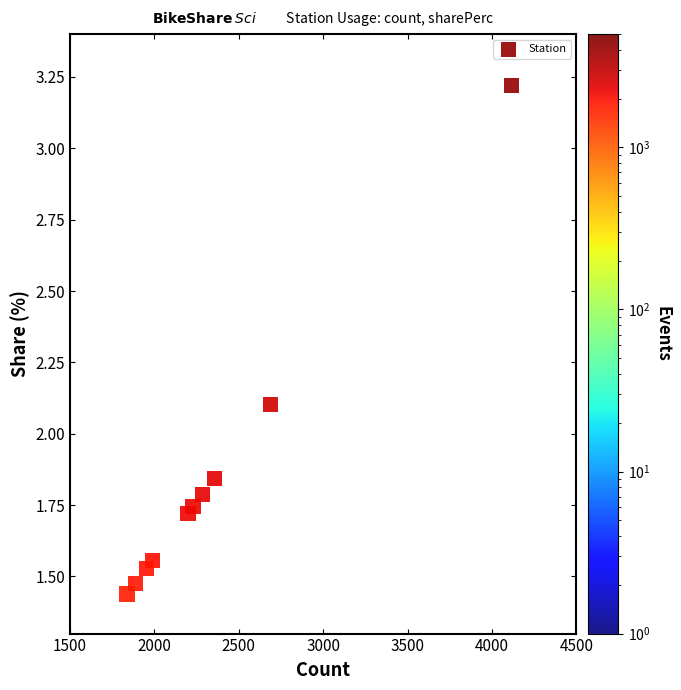

What is the average X value?

2353.2